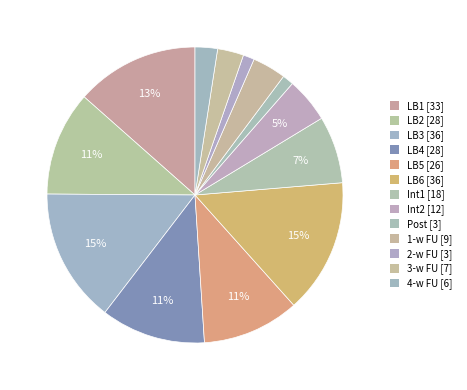

True or false: LB5 accounts for 16% of the total.

False